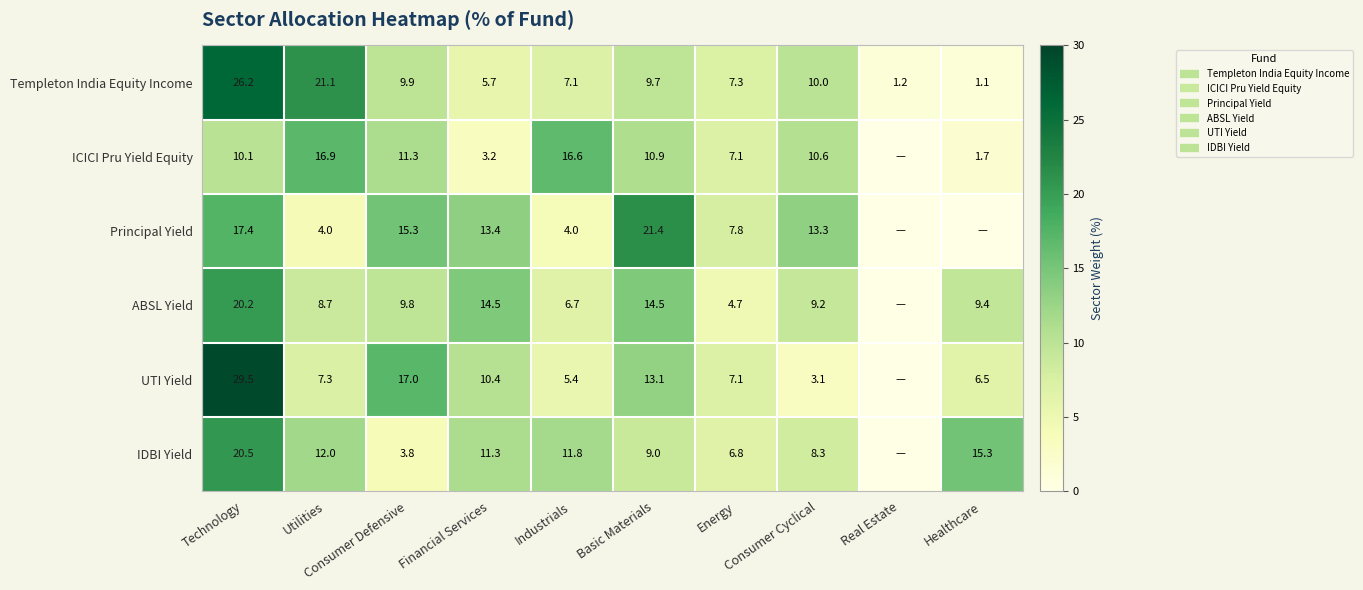

At which label does Templeton India Equity Income reach its minimum?

Healthcare